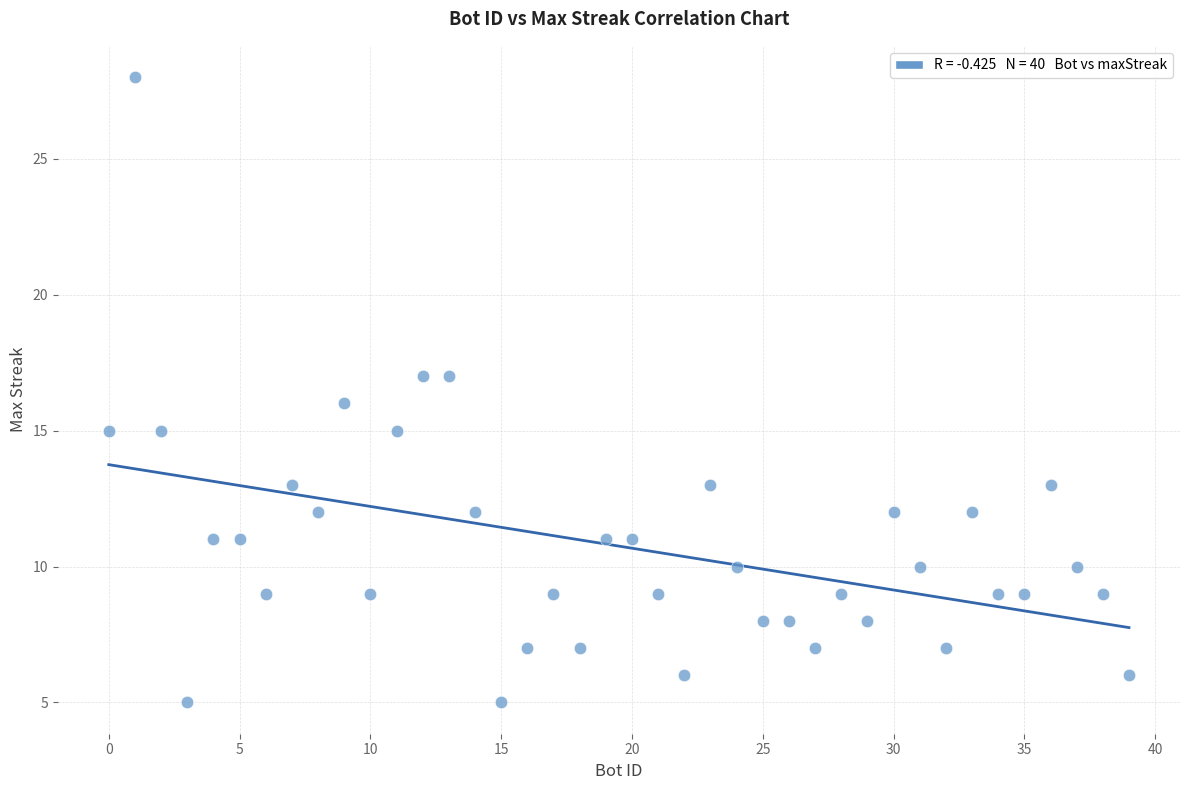

What is the range of X values (max minus min)?

39